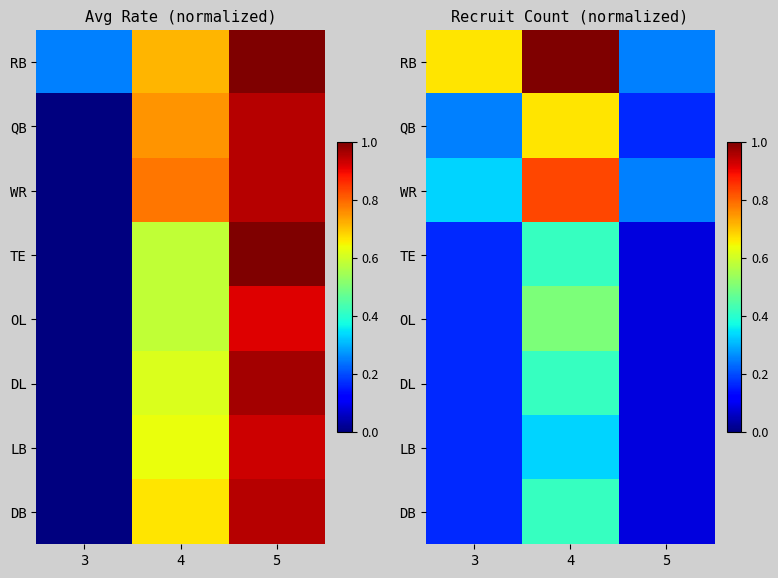

Is it true that WR equals 0.8 at 4?

True